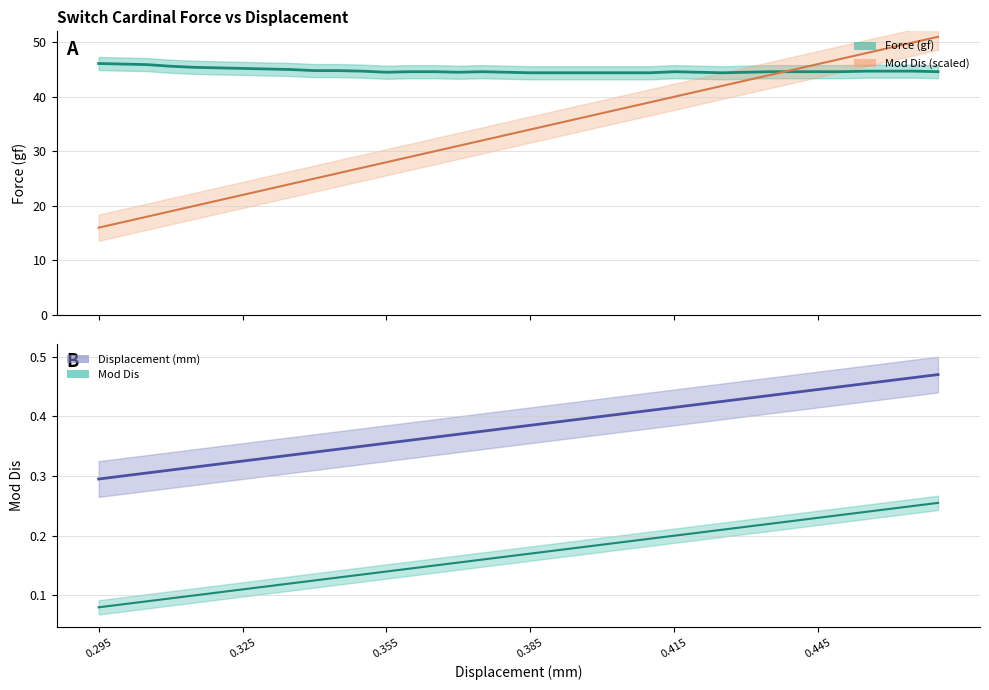

Does the chart have visible grid lines?

Yes